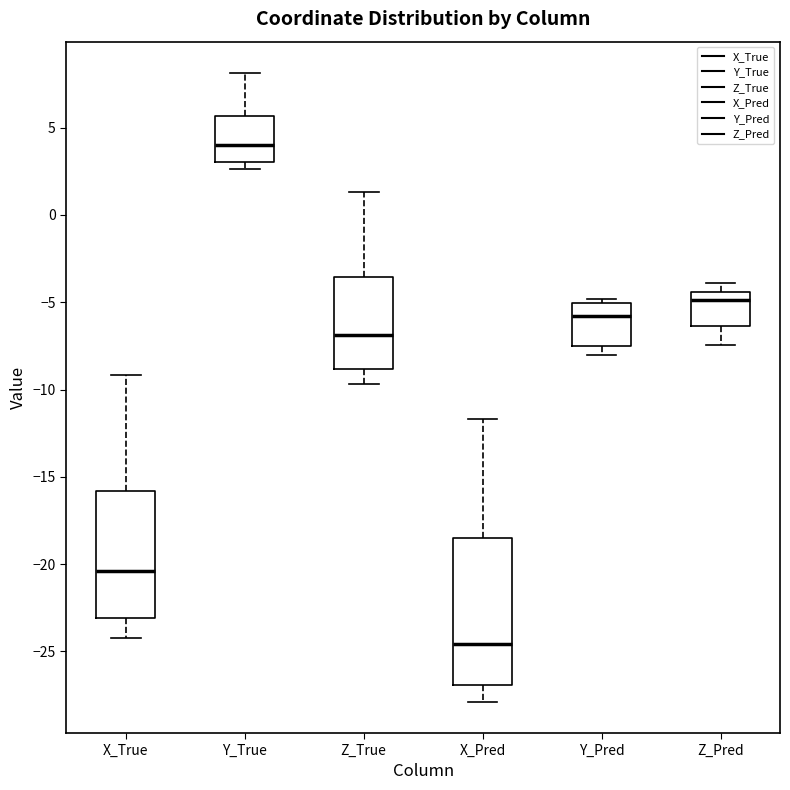

Reading left to right, read every box against the y-axis: the position of its median line, the range the box covers, and the ends of its whiskers. The values are not printed on the chart, so give them approximately, as read against the axis.

X_True: median -20.5, box -23.0 to -16.0, whiskers -24.5 to -9.0
Y_True: median 4.0, box 3.0 to 5.5, whiskers 2.5 to 8.0
Z_True: median -7.0, box -9.0 to -3.5, whiskers -9.5 to 1.5
X_Pred: median -24.5, box -27.0 to -18.5, whiskers -28.0 to -11.5
Y_Pred: median -6.0, box -7.5 to -5.0, whiskers -8.0 to -5.0 (just above the box's upper edge)
Z_Pred: median -5.0, box -6.5 to -4.5, whiskers -7.5 to -4.0